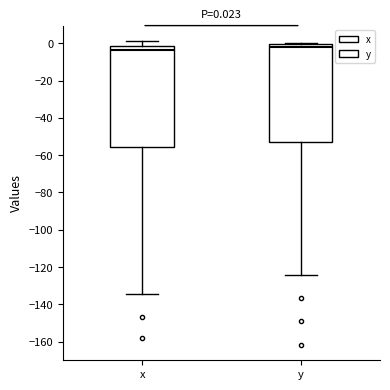

Comparing the boxes themselves (not the whiskers), which one is the tallest?

x